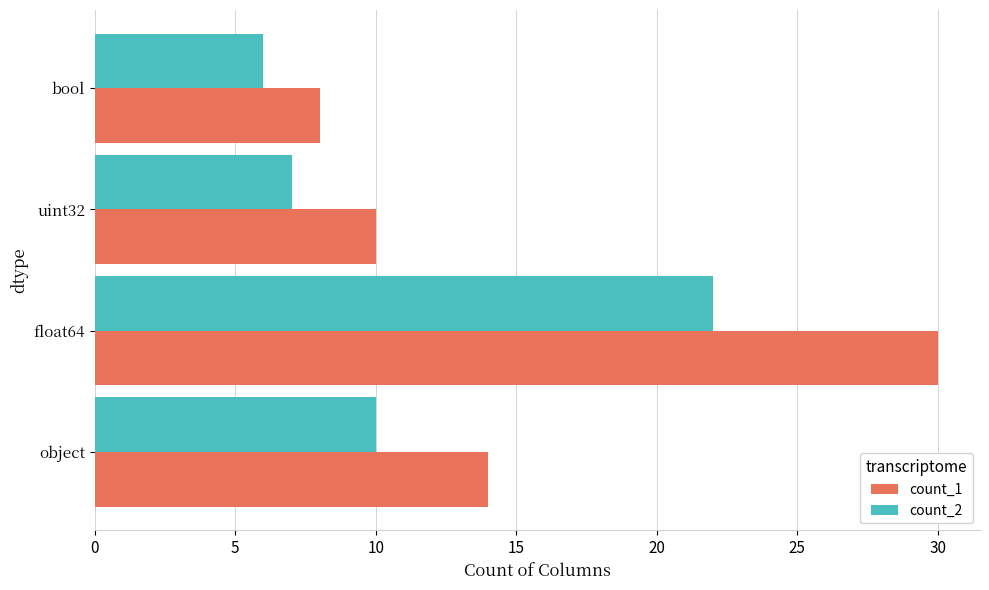

What are all the series names shown in the legend?

count_1, count_2